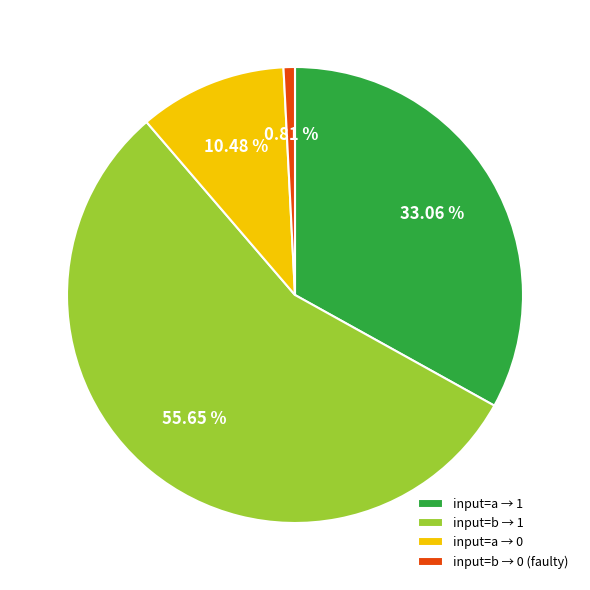

What is the ratio of the value at input=a → 0 to the value at input=b → 0 (faulty)?

13.0